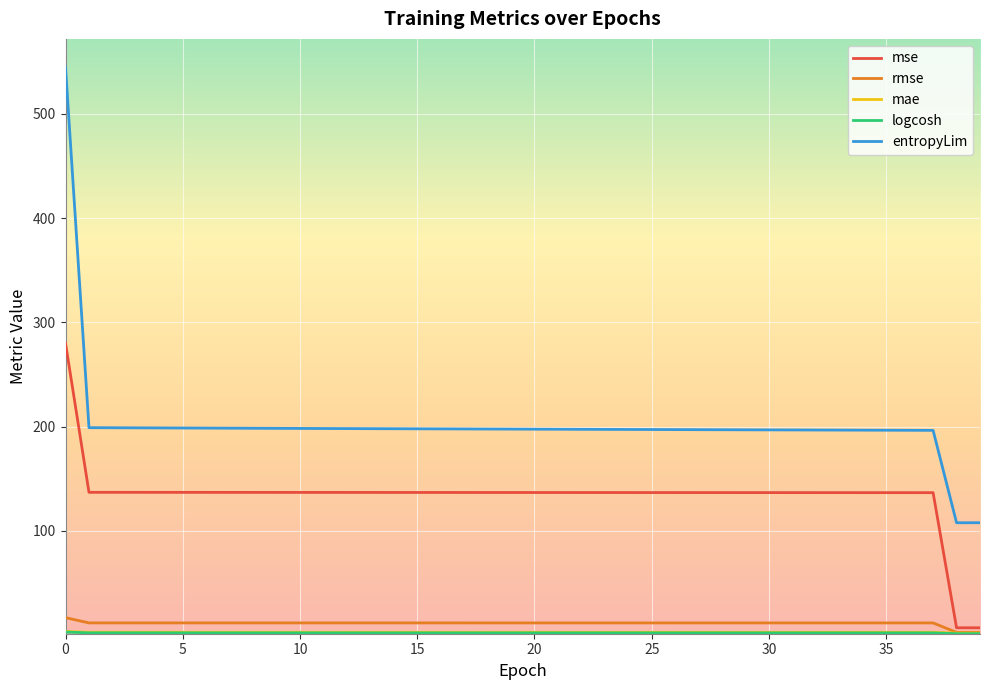

What is the greatest value displayed?

544.8